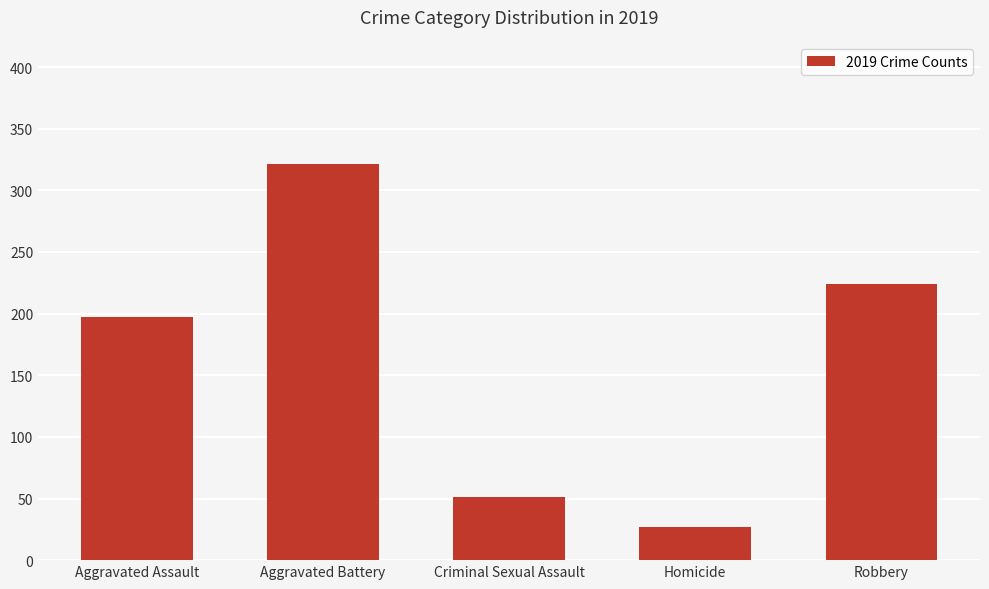

What is the smallest value displayed?

27